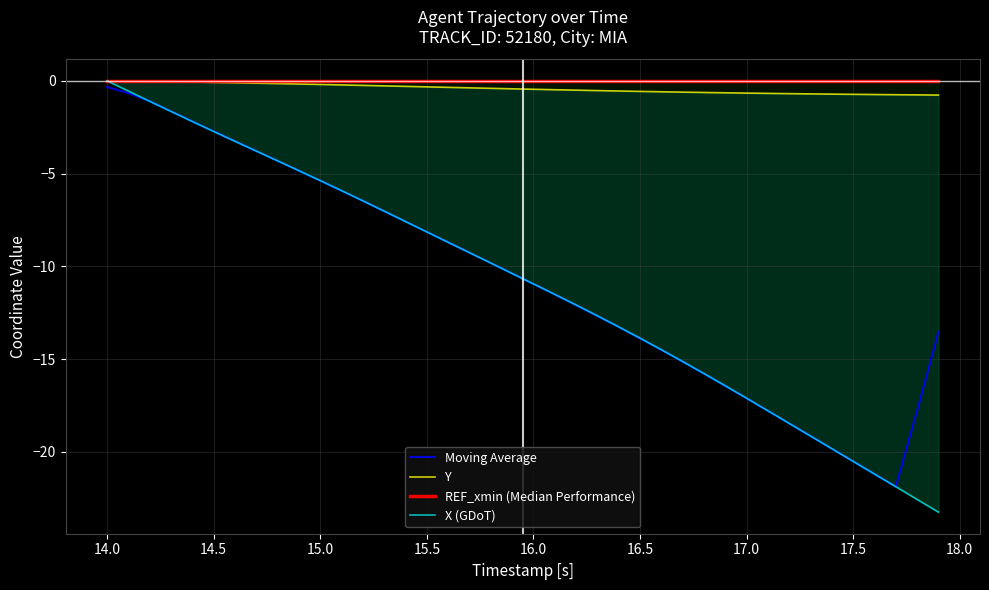

What is the lowest value of the Moving Average series?

-21.9